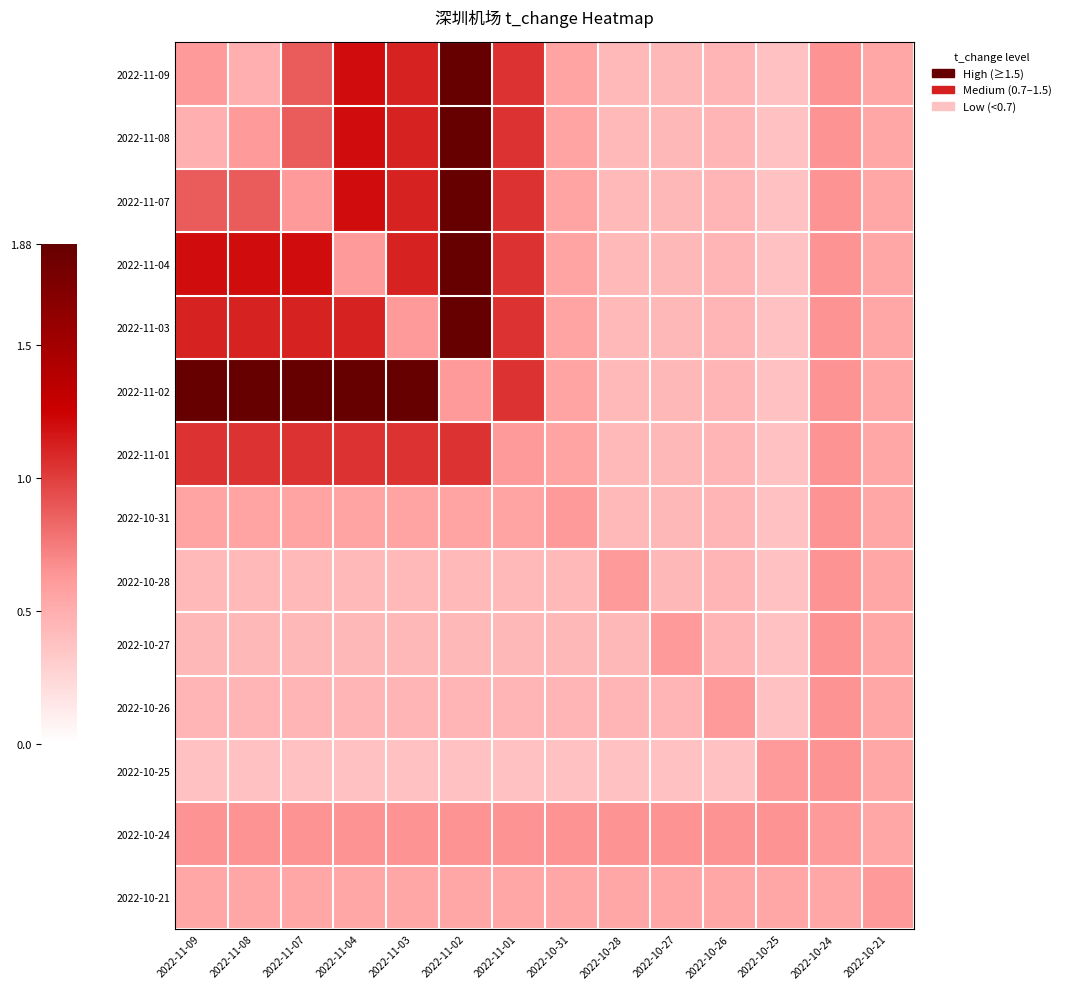

Reading left to right, what are all the values shown in this chart?

2022-11-09: 2022-11-09=0.6	2022-11-08=0.5	2022-11-07=0.9	2022-11-04=1.2	2022-11-03=1.1	2022-11-02=1.9	2022-11-01=1.1	2022-10-31=0.6	2022-10-28=0.4	2022-10-27=0.4	2022-10-26=0.5	2022-10-25=0.4	2022-10-24=0.7	2022-10-21=0.6
2022-11-08: 2022-11-09=0.5	2022-11-08=0.6	2022-11-07=0.9	2022-11-04=1.2	2022-11-03=1.1	2022-11-02=1.9	2022-11-01=1.1	2022-10-31=0.6	2022-10-28=0.4	2022-10-27=0.4	2022-10-26=0.5	2022-10-25=0.4	2022-10-24=0.7	2022-10-21=0.6
2022-11-07: 2022-11-09=0.9	2022-11-08=0.9	2022-11-07=0.6	2022-11-04=1.2	2022-11-03=1.1	2022-11-02=1.9	2022-11-01=1.1	2022-10-31=0.6	2022-10-28=0.4	2022-10-27=0.4	2022-10-26=0.5	2022-10-25=0.4	2022-10-24=0.7	2022-10-21=0.6
2022-11-04: 2022-11-09=1.2	2022-11-08=1.2	2022-11-07=1.2	2022-11-04=0.6	2022-11-03=1.1	2022-11-02=1.9	2022-11-01=1.1	2022-10-31=0.6	2022-10-28=0.4	2022-10-27=0.4	2022-10-26=0.5	2022-10-25=0.4	2022-10-24=0.7	2022-10-21=0.6
2022-11-03: 2022-11-09=1.1	2022-11-08=1.1	2022-11-07=1.1	2022-11-04=1.1	2022-11-03=0.6	2022-11-02=1.9	2022-11-01=1.1	2022-10-31=0.6	2022-10-28=0.4	2022-10-27=0.4	2022-10-26=0.5	2022-10-25=0.4	2022-10-24=0.7	2022-10-21=0.6
2022-11-02: 2022-11-09=1.9	2022-11-08=1.9	2022-11-07=1.9	2022-11-04=1.9	2022-11-03=1.9	2022-11-02=0.6	2022-11-01=1.1	2022-10-31=0.6	2022-10-28=0.4	2022-10-27=0.4	2022-10-26=0.5	2022-10-25=0.4	2022-10-24=0.7	2022-10-21=0.6
2022-11-01: 2022-11-09=1.1	2022-11-08=1.1	2022-11-07=1.1	2022-11-04=1.1	2022-11-03=1.1	2022-11-02=1.1	2022-11-01=0.6	2022-10-31=0.6	2022-10-28=0.4	2022-10-27=0.4	2022-10-26=0.5	2022-10-25=0.4	2022-10-24=0.7	2022-10-21=0.6
2022-10-31: 2022-11-09=0.6	2022-11-08=0.6	2022-11-07=0.6	2022-11-04=0.6	2022-11-03=0.6	2022-11-02=0.6	2022-11-01=0.6	2022-10-31=0.6	2022-10-28=0.4	2022-10-27=0.4	2022-10-26=0.5	2022-10-25=0.4	2022-10-24=0.7	2022-10-21=0.6
2022-10-28: 2022-11-09=0.4	2022-11-08=0.4	2022-11-07=0.4	2022-11-04=0.4	2022-11-03=0.4	2022-11-02=0.4	2022-11-01=0.4	2022-10-31=0.4	2022-10-28=0.6	2022-10-27=0.4	2022-10-26=0.5	2022-10-25=0.4	2022-10-24=0.7	2022-10-21=0.6
2022-10-27: 2022-11-09=0.4	2022-11-08=0.4	2022-11-07=0.4	2022-11-04=0.4	2022-11-03=0.4	2022-11-02=0.4	2022-11-01=0.4	2022-10-31=0.4	2022-10-28=0.4	2022-10-27=0.6	2022-10-26=0.5	2022-10-25=0.4	2022-10-24=0.7	2022-10-21=0.6
2022-10-26: 2022-11-09=0.5	2022-11-08=0.5	2022-11-07=0.5	2022-11-04=0.5	2022-11-03=0.5	2022-11-02=0.5	2022-11-01=0.5	2022-10-31=0.5	2022-10-28=0.5	2022-10-27=0.5	2022-10-26=0.6	2022-10-25=0.4	2022-10-24=0.7	2022-10-21=0.6
2022-10-25: 2022-11-09=0.4	2022-11-08=0.4	2022-11-07=0.4	2022-11-04=0.4	2022-11-03=0.4	2022-11-02=0.4	2022-11-01=0.4	2022-10-31=0.4	2022-10-28=0.4	2022-10-27=0.4	2022-10-26=0.4	2022-10-25=0.6	2022-10-24=0.7	2022-10-21=0.6
2022-10-24: 2022-11-09=0.7	2022-11-08=0.7	2022-11-07=0.7	2022-11-04=0.7	2022-11-03=0.7	2022-11-02=0.7	2022-11-01=0.7	2022-10-31=0.7	2022-10-28=0.7	2022-10-27=0.7	2022-10-26=0.7	2022-10-25=0.7	2022-10-24=0.6	2022-10-21=0.6
2022-10-21: 2022-11-09=0.6	2022-11-08=0.6	2022-11-07=0.6	2022-11-04=0.6	2022-11-03=0.6	2022-11-02=0.6	2022-11-01=0.6	2022-10-31=0.6	2022-10-28=0.6	2022-10-27=0.6	2022-10-26=0.6	2022-10-25=0.6	2022-10-24=0.6	2022-10-21=0.6